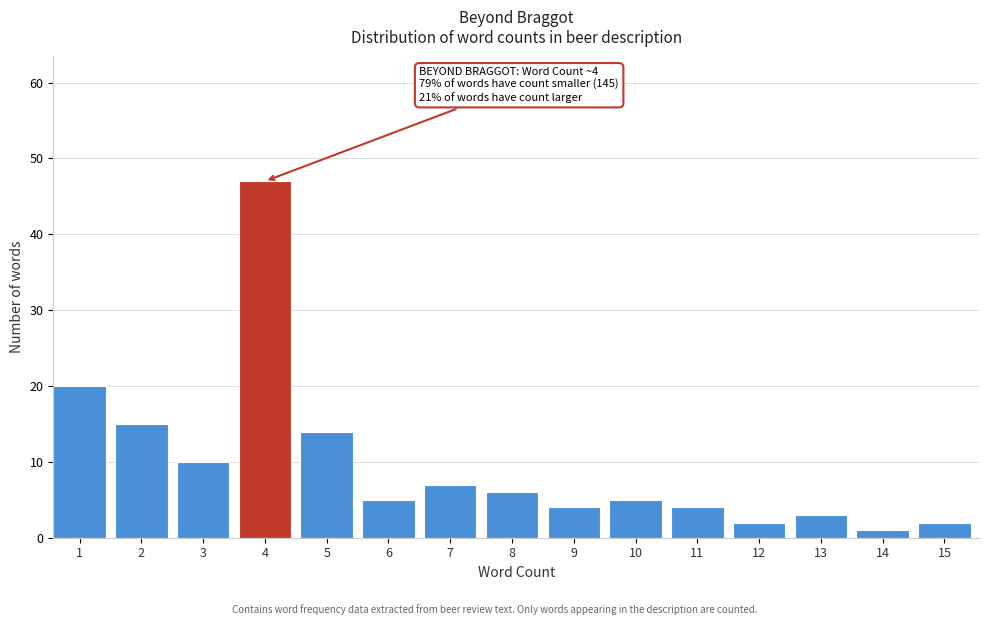

Reading left to right, list all the values displayed in this chart.

20	15	10	47	14	5	7	6	4	5	4	2	3	1	2